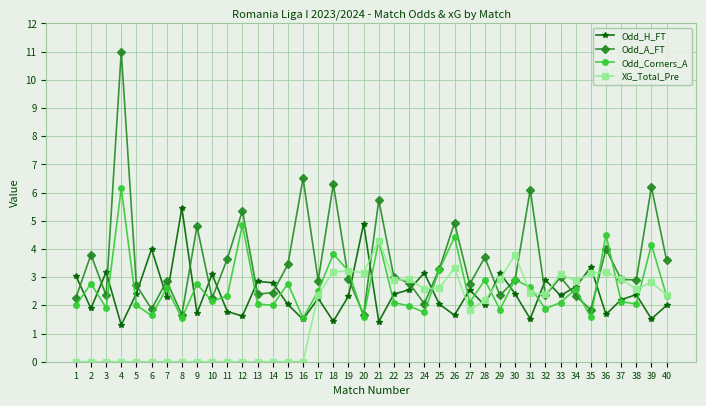

Rank the series by their maximum value, from lowest to highest.

XG_Total_Pre, Odd_H_FT, Odd_Corners_A, Odd_A_FT